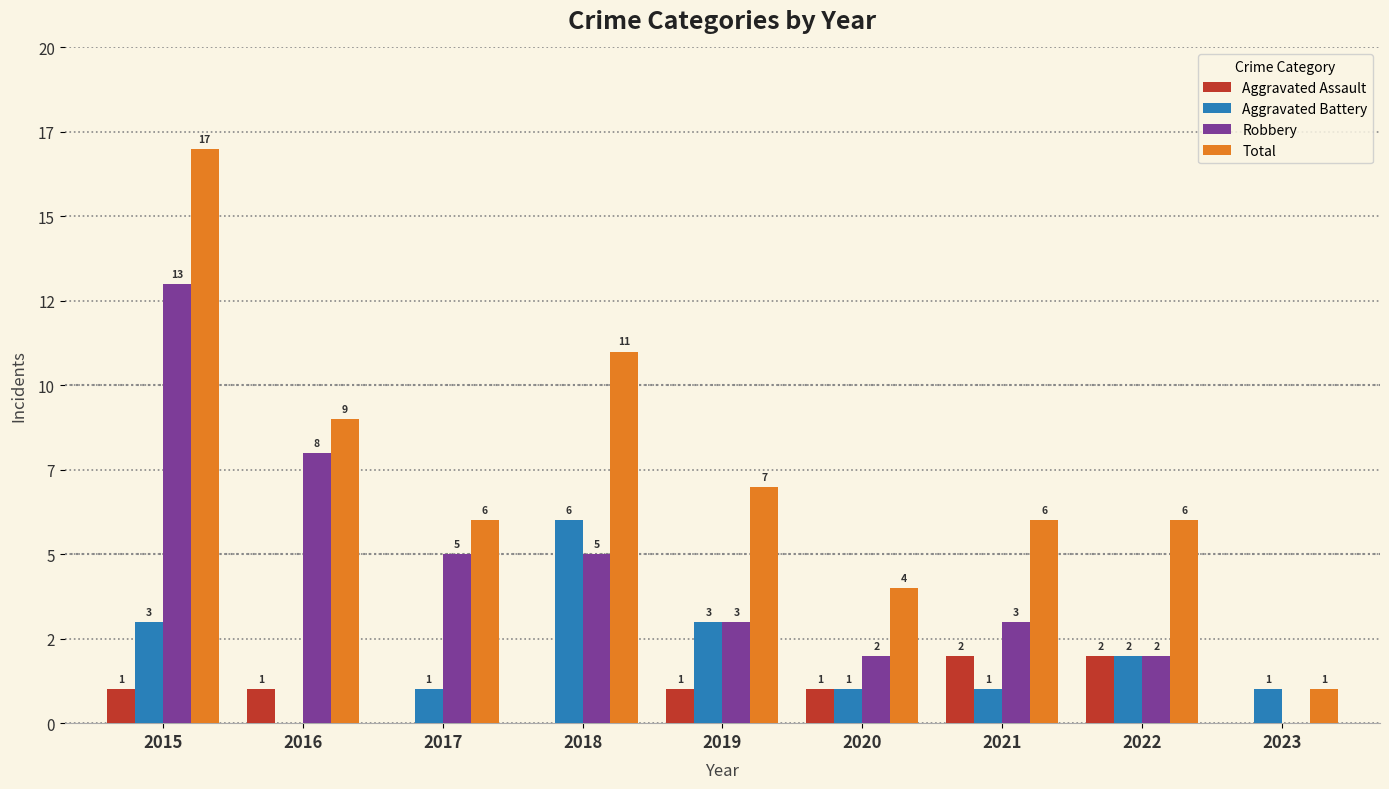

What are all the series names shown in the legend?

Aggravated Assault, Aggravated Battery, Robbery, Total